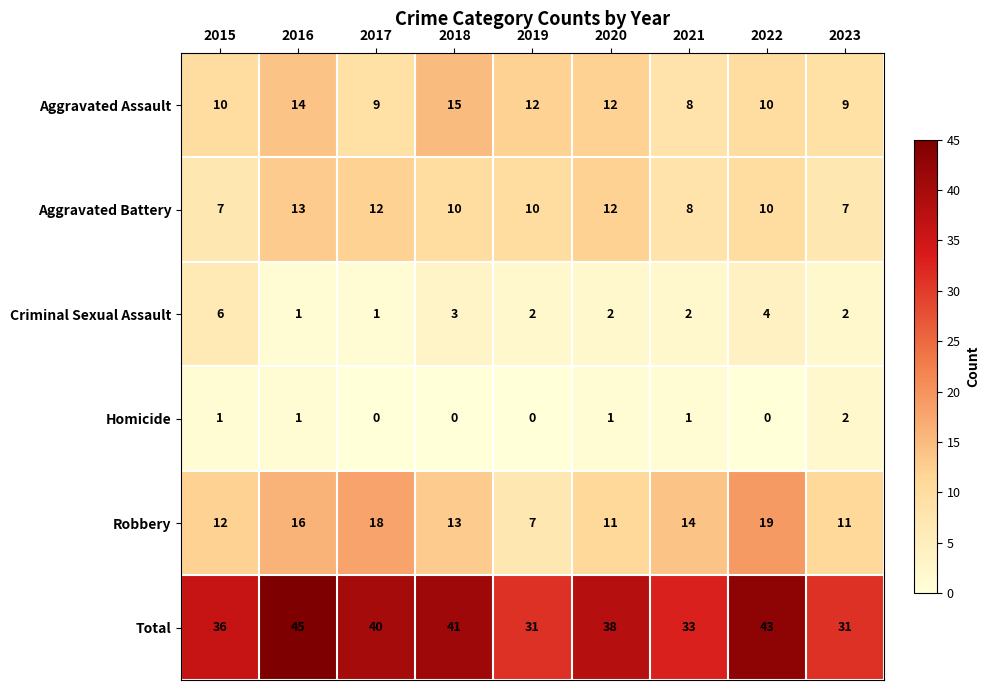

Which label corresponds to the largest value in the chart?

2016